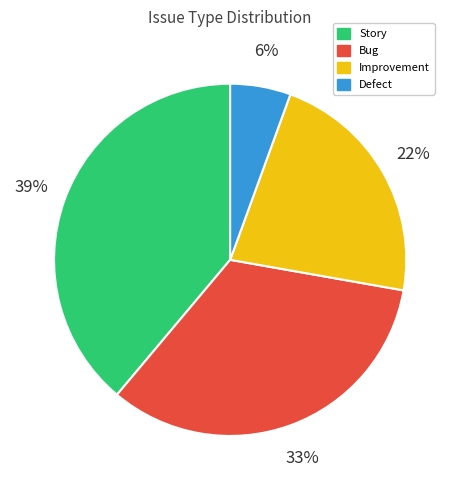

Is there any slice that represents more than half of the pie?

No